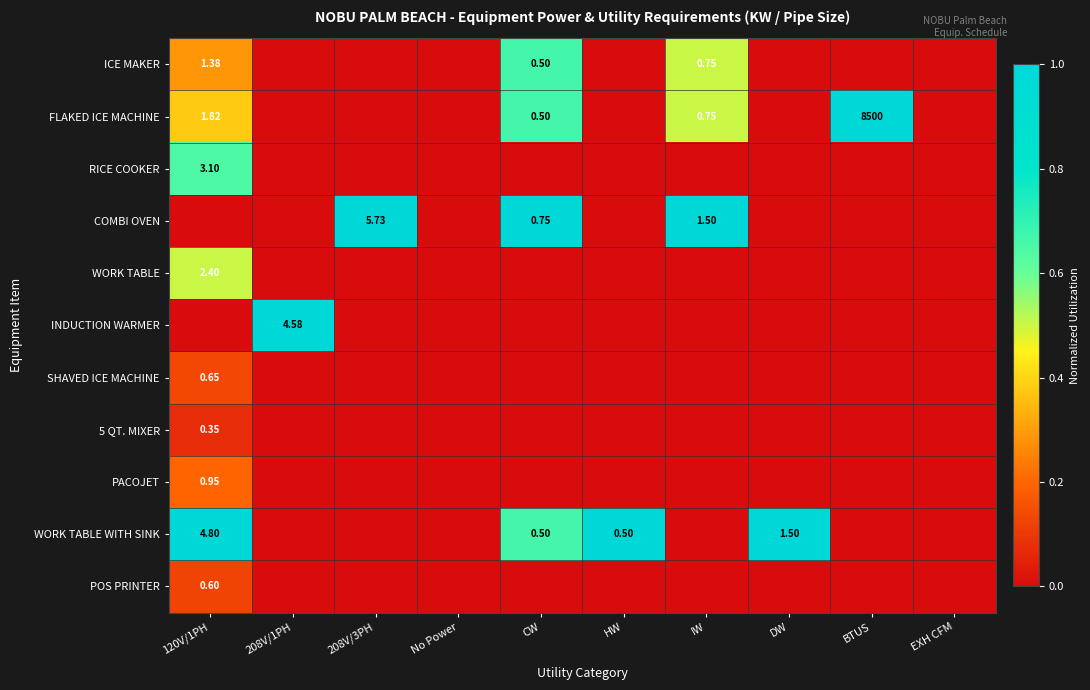

Which series has the widest spread of values?

FLAKED ICE MACHINE